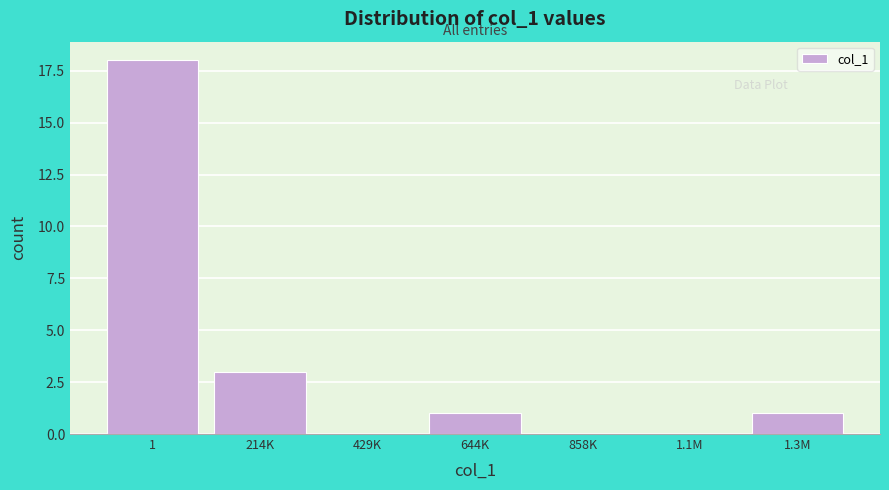

Reading right to left, what are all the values shown in this chart?

1.3M=1	1.1M=0	858K=0	644K=1	429K=0	214K=3	1=18